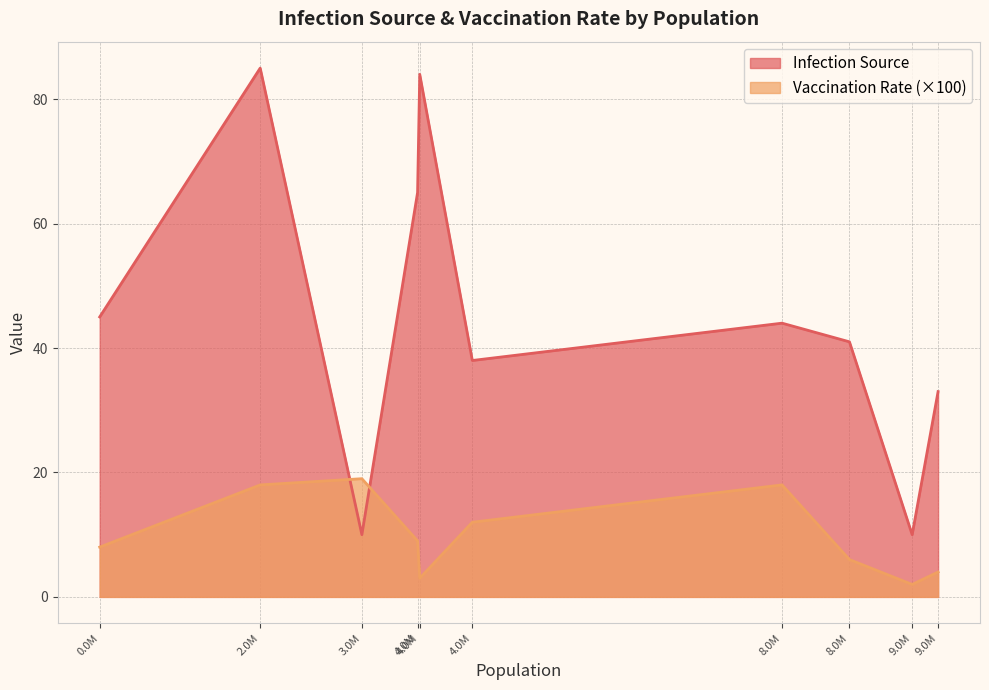

How many interior local peaks does the Vaccination Rate series have?

2